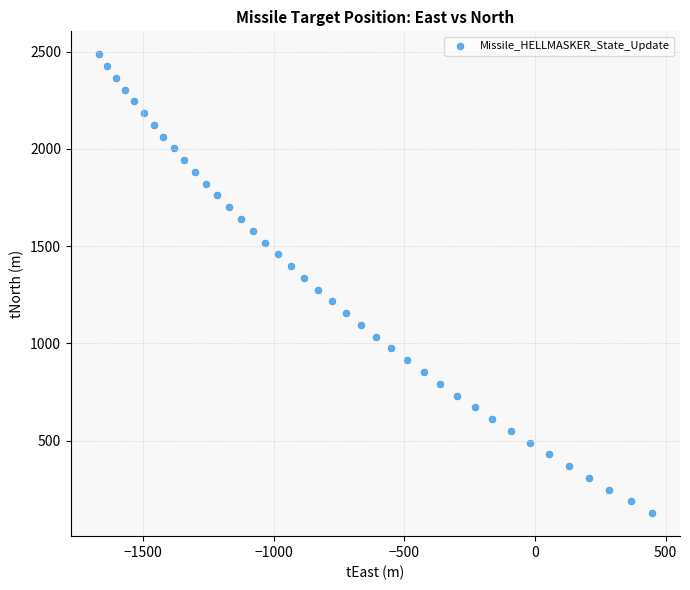

What is the range of Y values (max minus min)?

2358.6